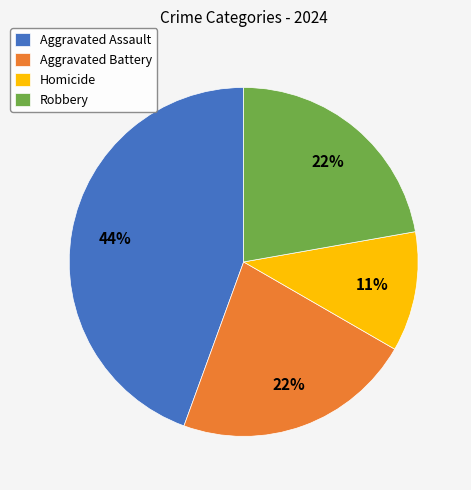

Combined, do Robbery and Aggravated Assault account for over 50%?

Yes